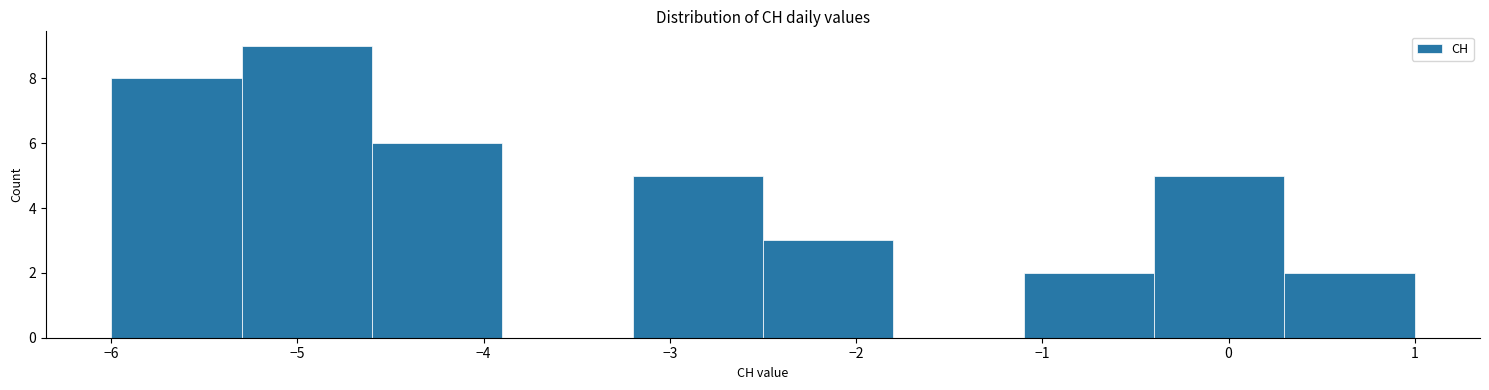

Reading left to right, list every bar in this chart as the range it spans on the x-axis followed by its height. The values are not printed on the chart, so give them approximately, as read against the axis.

-6.0 to -5.3: 8
-5.3 to -4.6: 9
-4.6 to -3.9: 6
-3.9 to -3.2: 0
-3.2 to -2.5: 5
-2.5 to -1.8: 3
-1.8 to -1.1: 0
-1.1 to -0.4: 2
-0.4 to 0.3: 5
0.3 to 1.0: 2